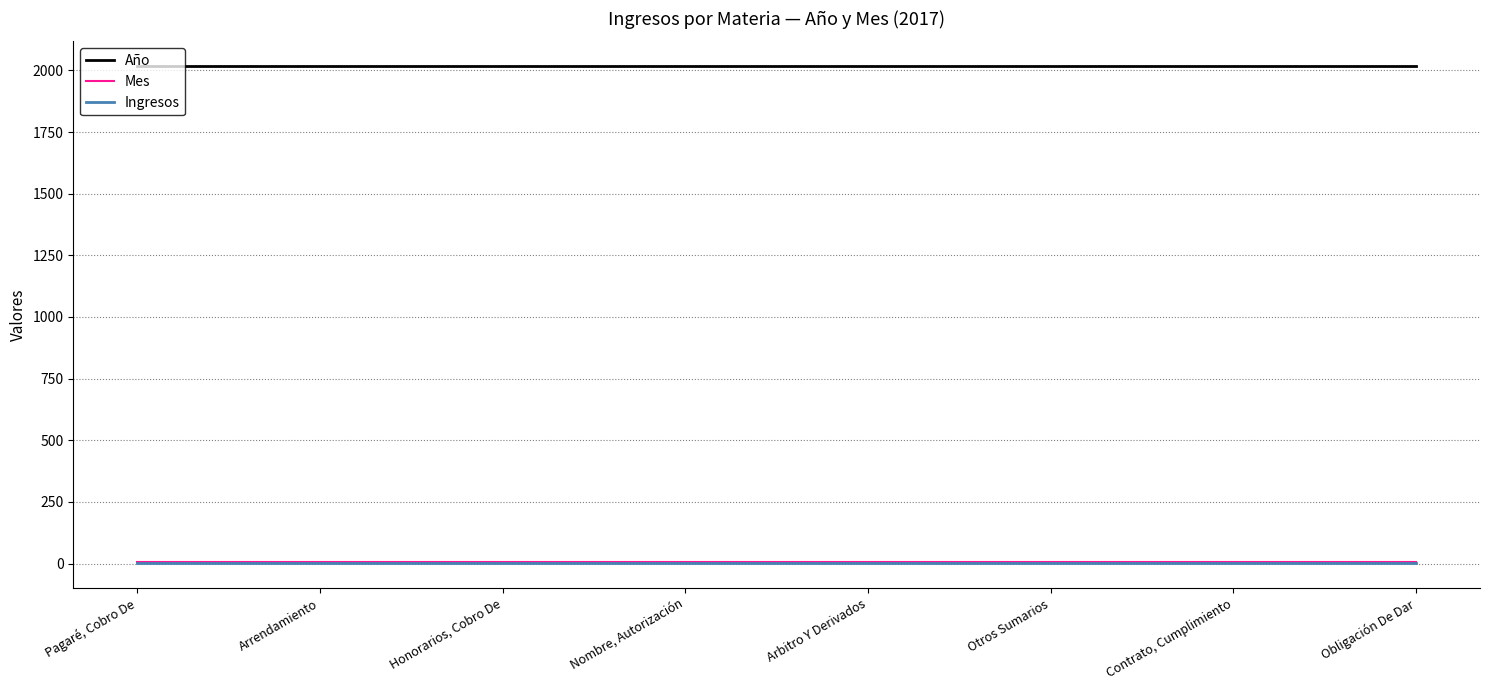

What is the maximum value shown in the chart?

2017